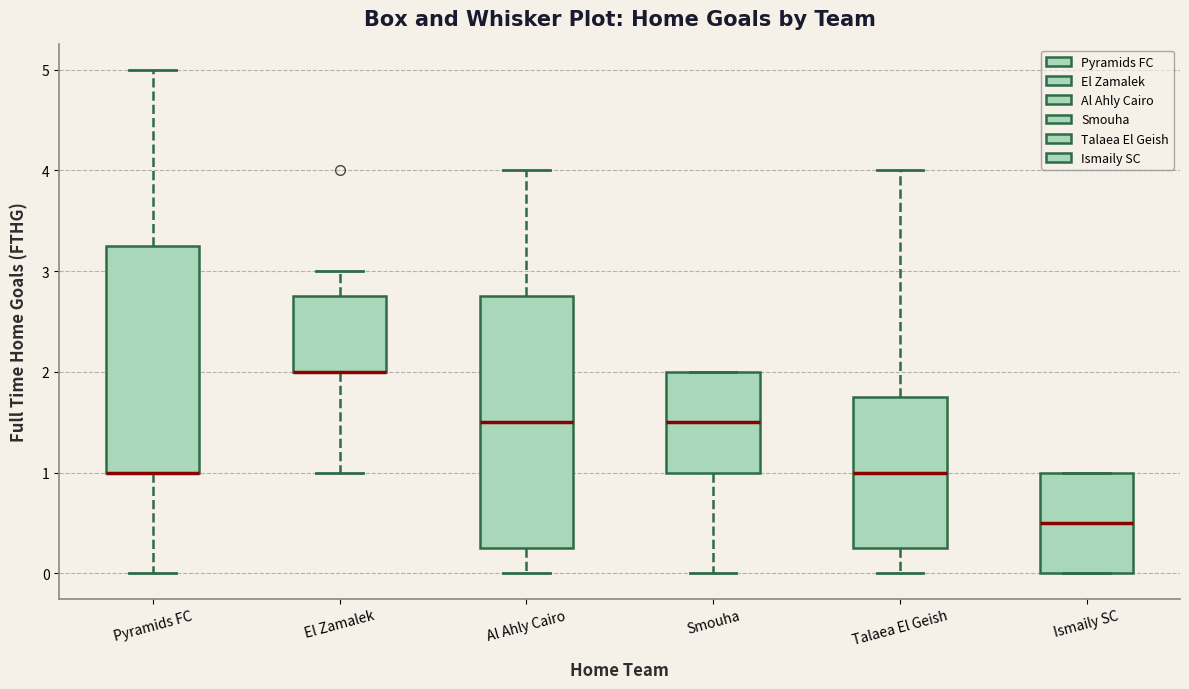

Where is the lower edge of the box for Ismaily SC on the y-axis? The values are not printed on the chart, so give them approximately, as read against the axis.

0.0